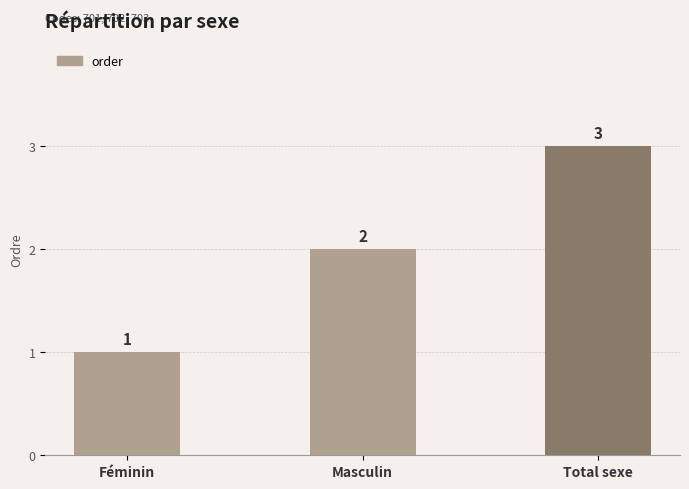

At which label is the value closest to 2?

Masculin